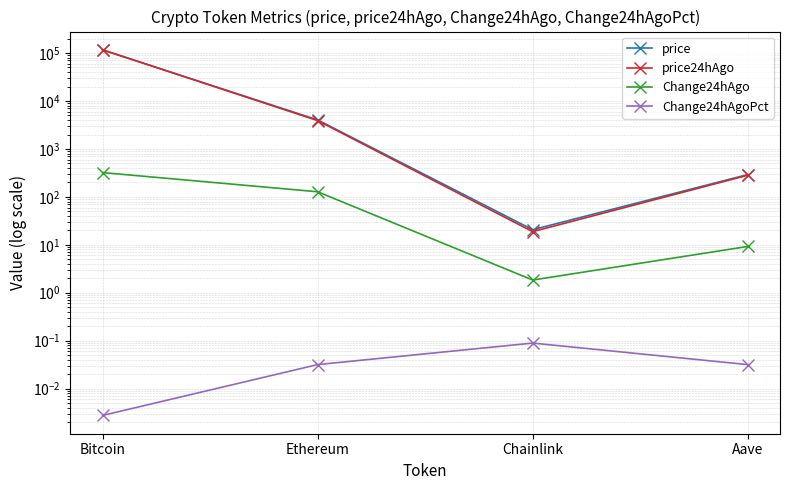

What is the sum of all price24hAgo values?

120956.2